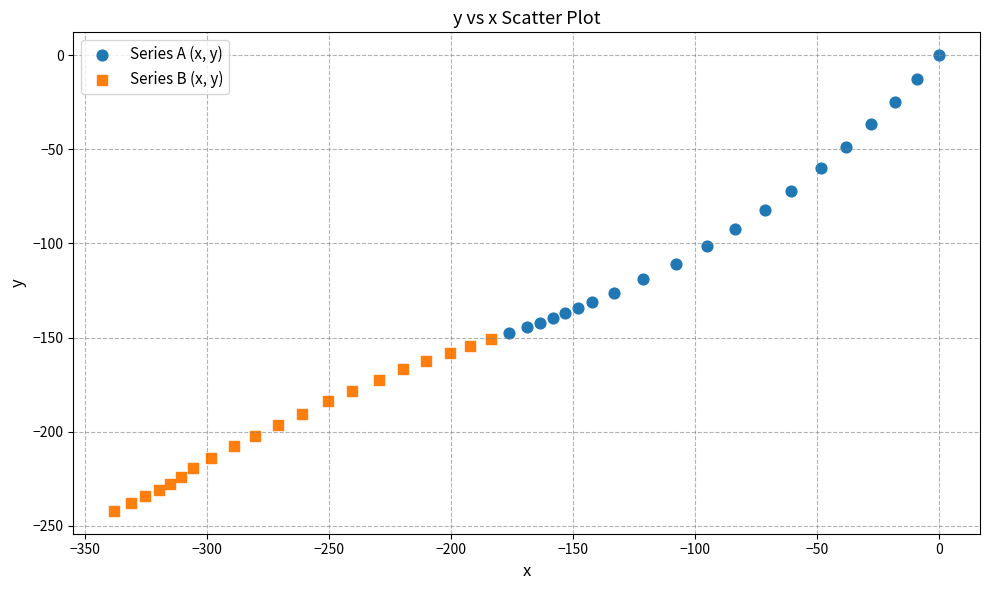

What are all the series names shown in the legend?

Series A (x, y), Series B (x, y)